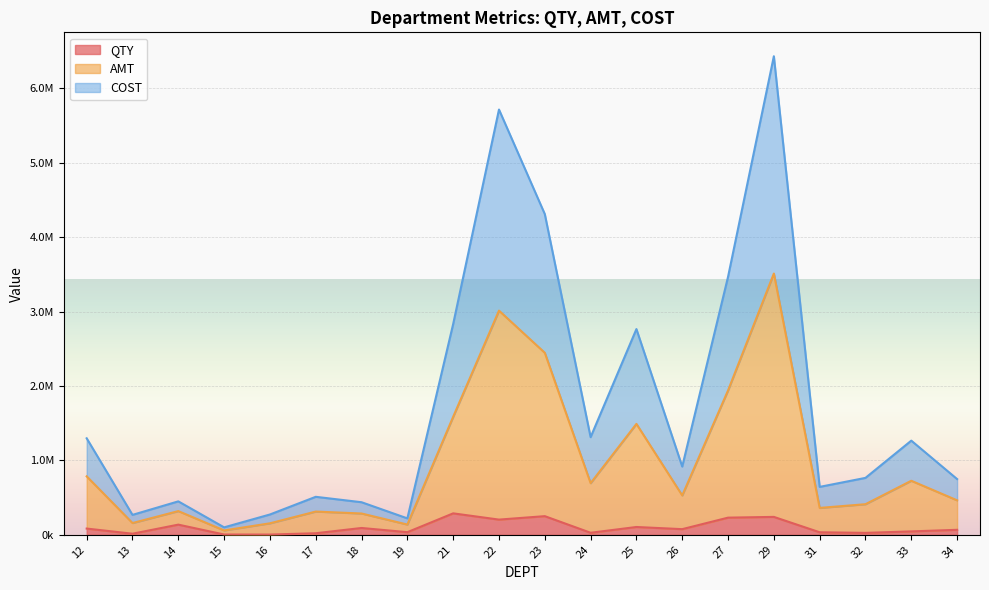

Count the number of categories in the chart.

20